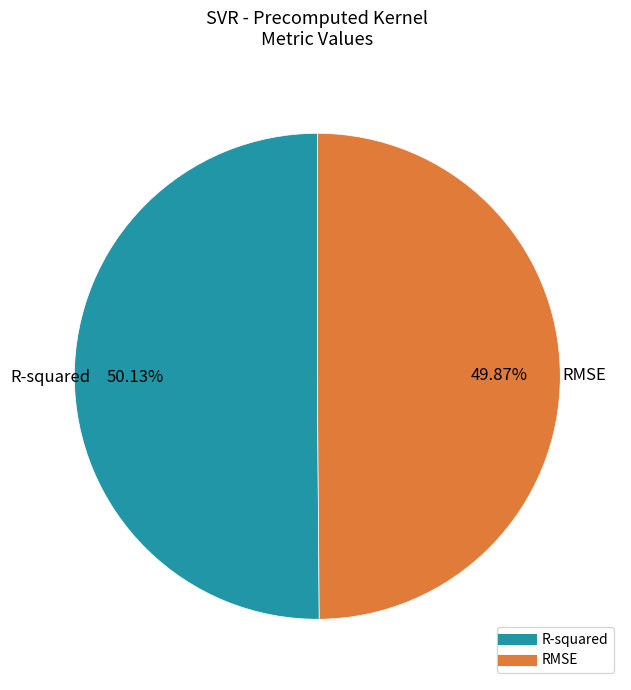

Is it true that RMSE is 50% of the pie?

True